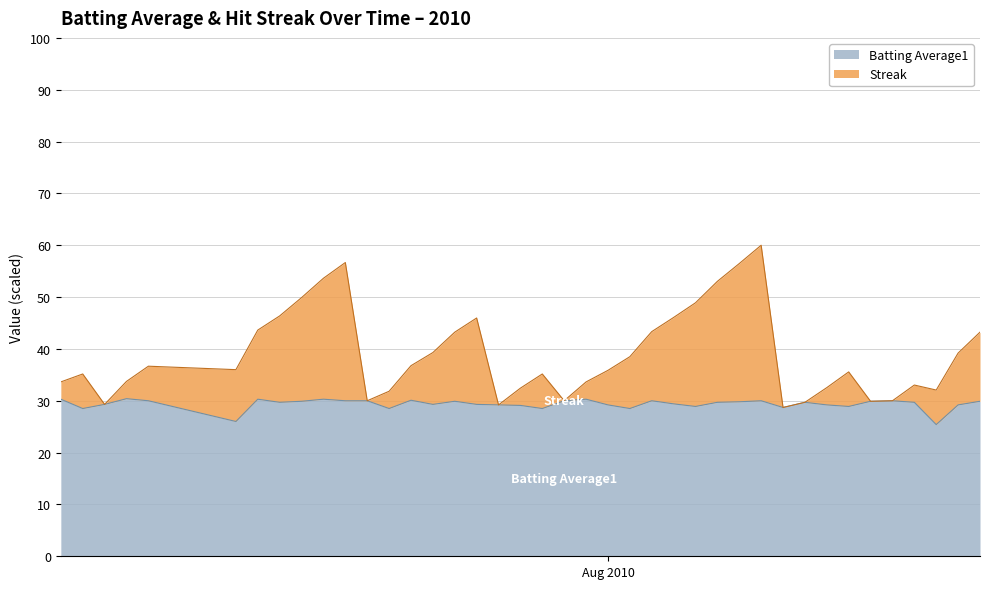

At which label does Streak first exceed 36?

2010-07-11